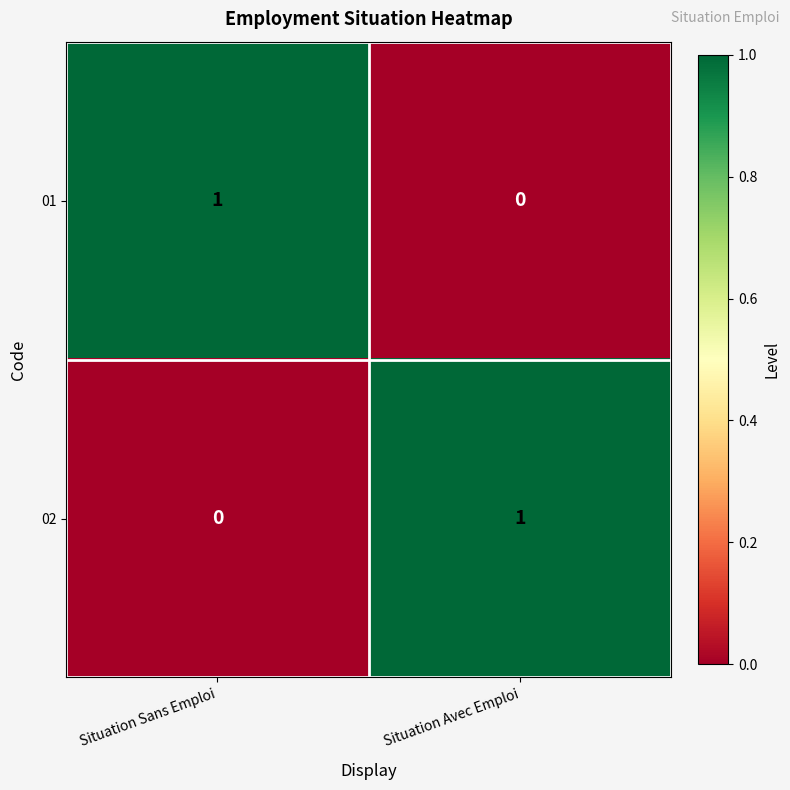

Is it true that 01 equals -1 at Situation Avec Emploi?

False